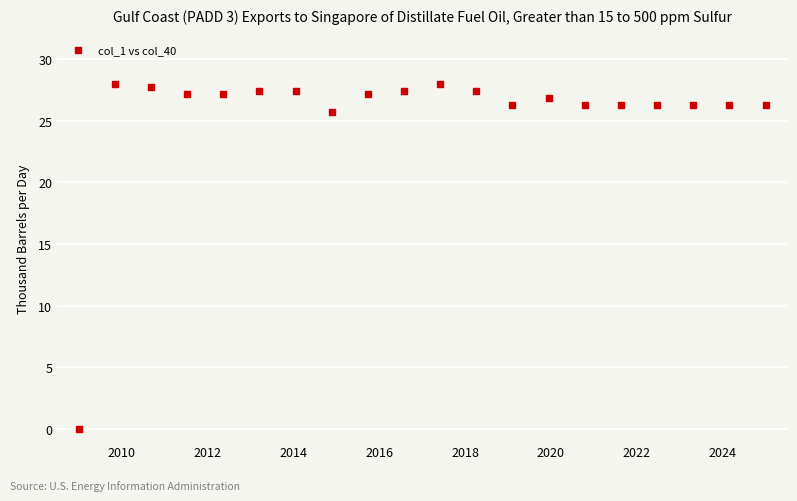

What is the range of X values (max minus min)?

16.0